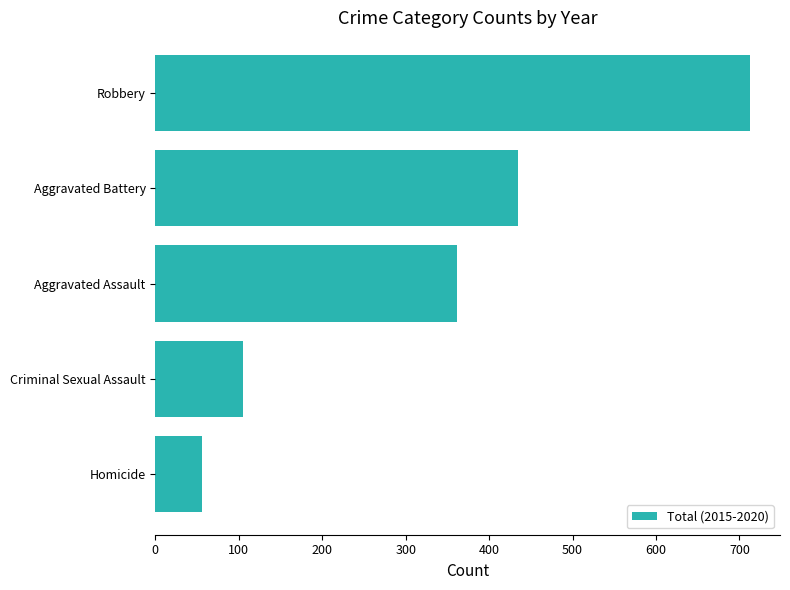

Does the chart contain any negative values?

No